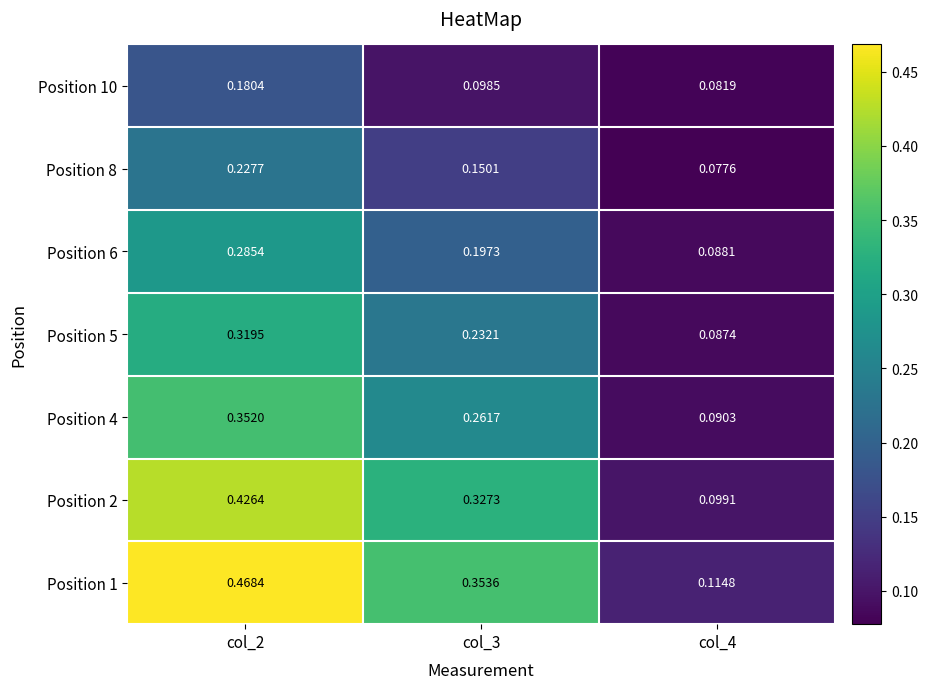

At how many categories does at least one series exceed 0?

3